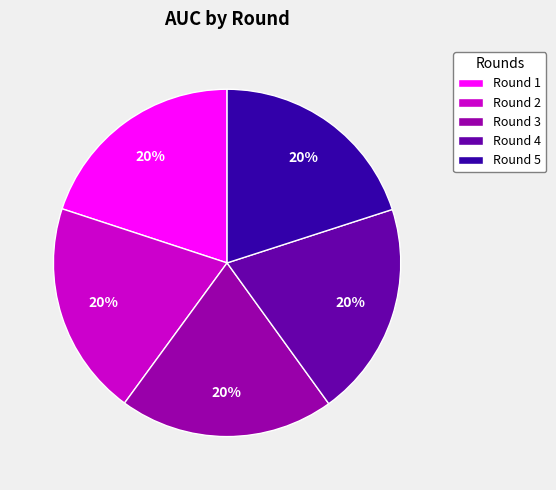

Does Round 5 account for over 50% of the chart?

No